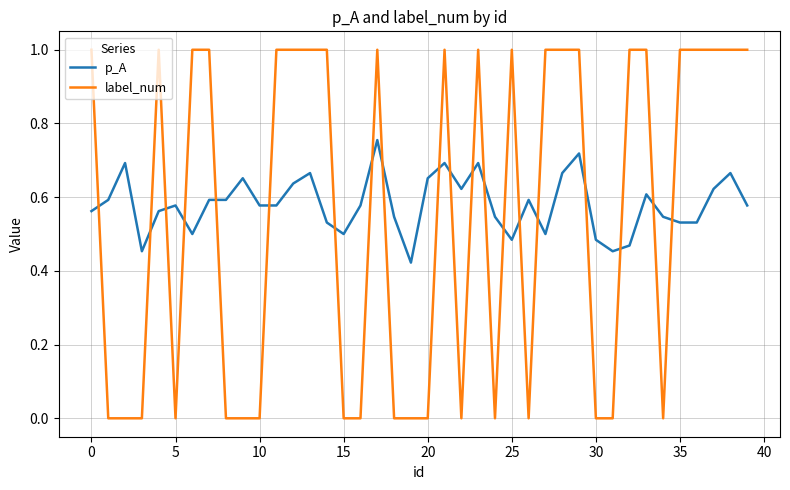

Is this an area chart (filled region under the line)?

No